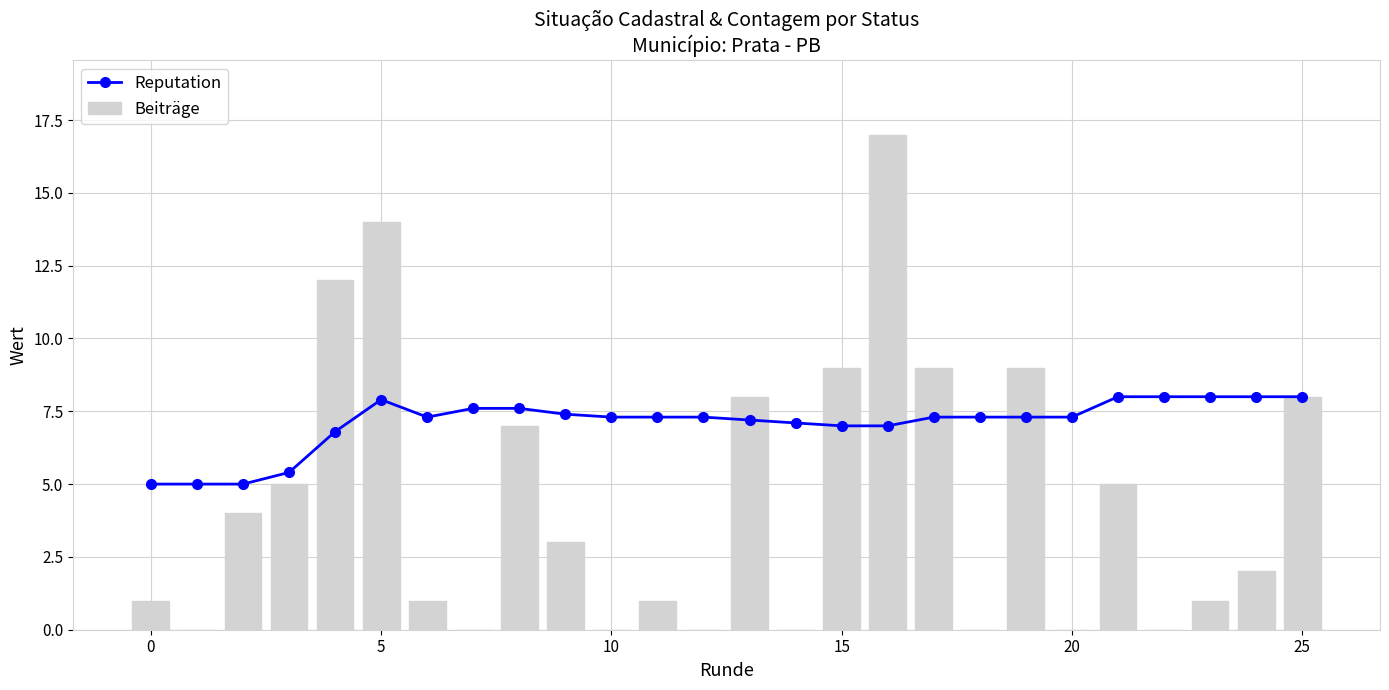

Which series has the largest total across all categories?

Reputation